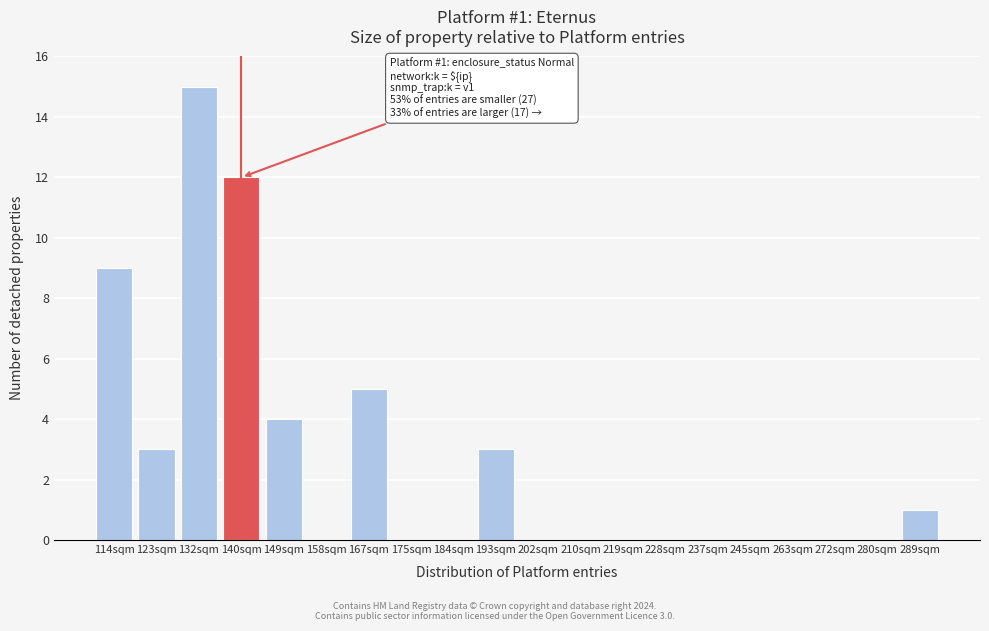

Reading left to right, transcribe all the data shown in this chart.

114sqm=9	123sqm=3	132sqm=15	140sqm=12	149sqm=4	158sqm=0	167sqm=5	175sqm=0	184sqm=0	193sqm=3	202sqm=0	210sqm=0	219sqm=0	228sqm=0	237sqm=0	245sqm=0	263sqm=0	272sqm=0	280sqm=0	289sqm=1